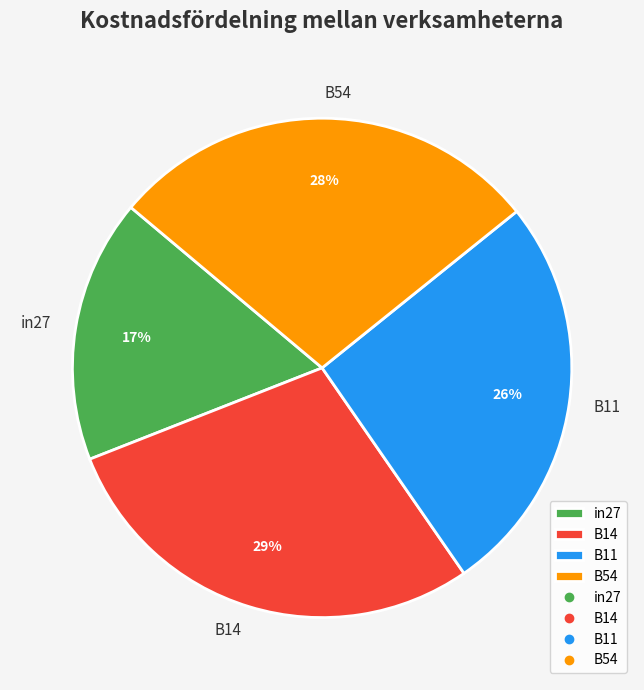

Combined, do B14 and B11 account for over 50%?

Yes